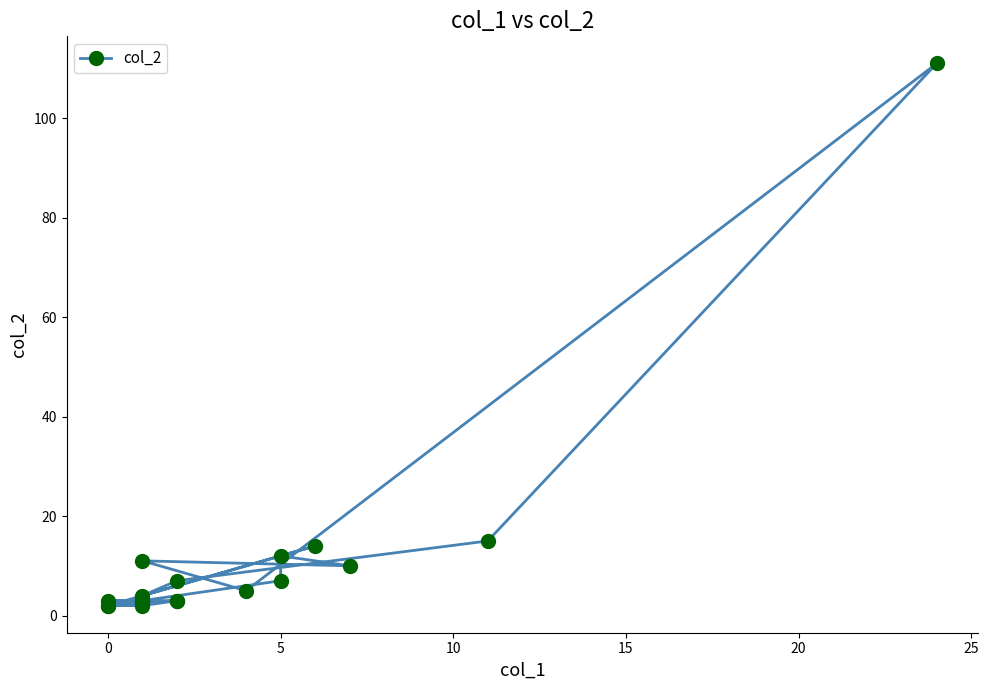

What is the average value?

12